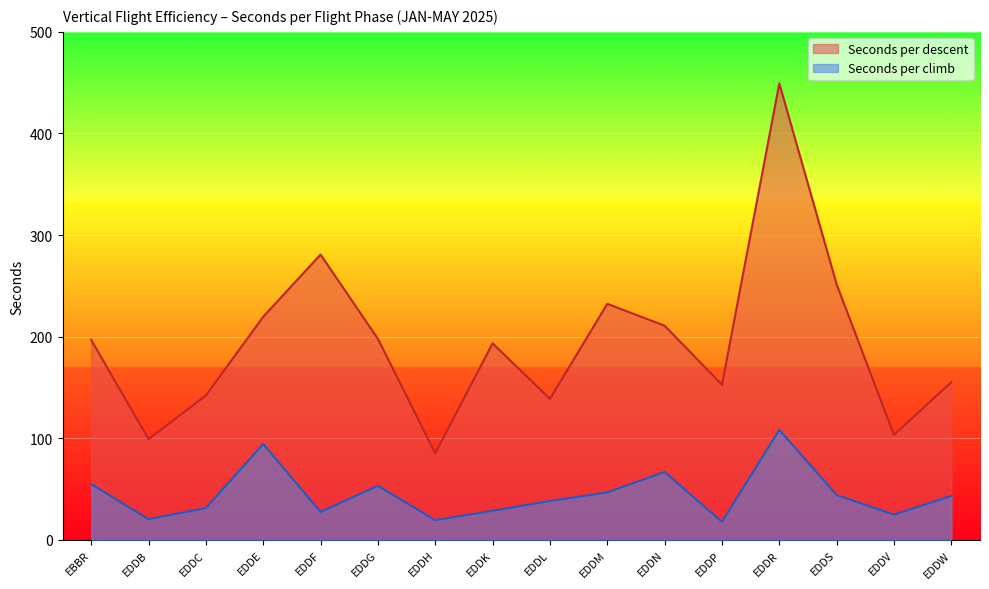

Rank the series at EDDB from highest to lowest value.

Seconds per descent, Seconds per climb